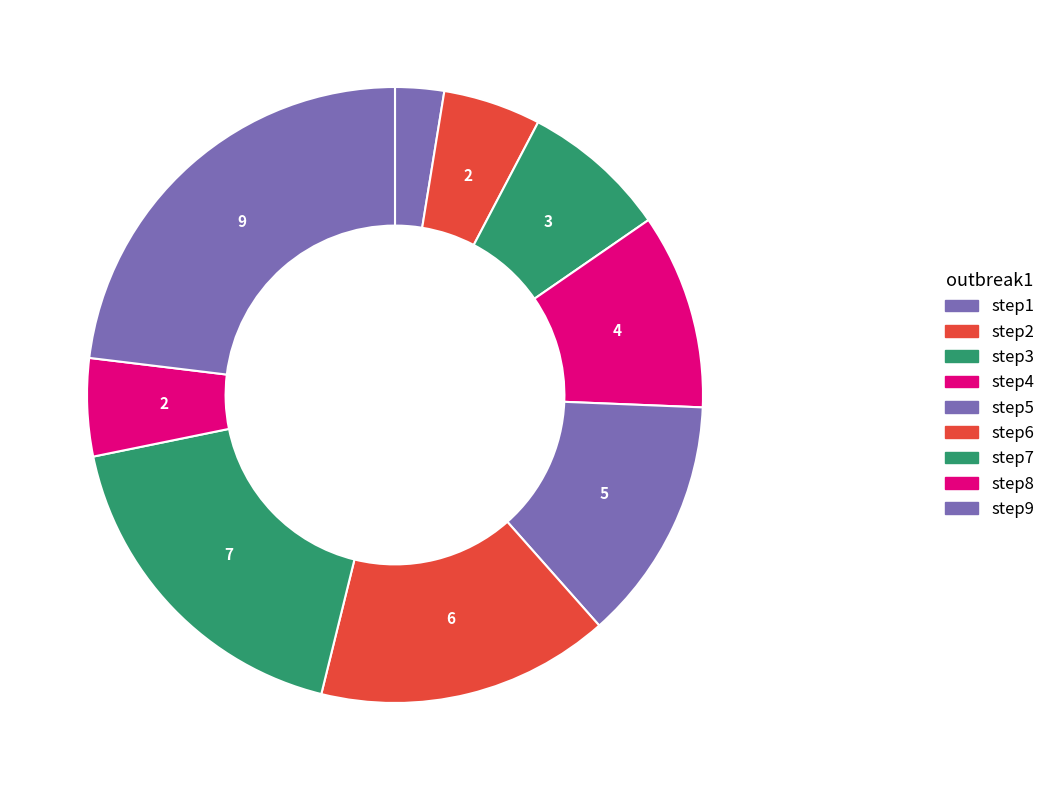

What is the change in value from step1 to step4?

+3